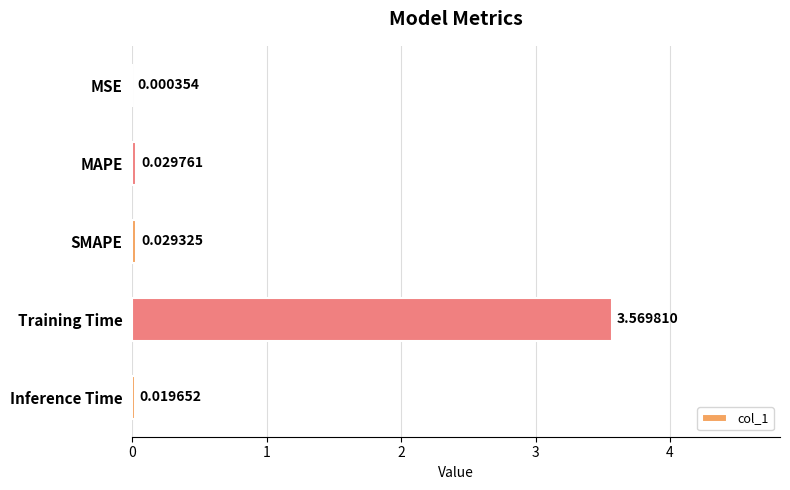

Which category has the highest value across all series?

Training Time